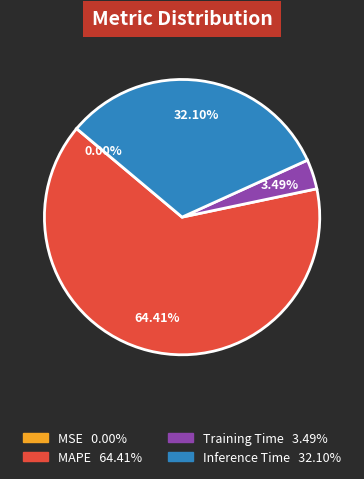

Is there a majority slice in this chart?

Yes